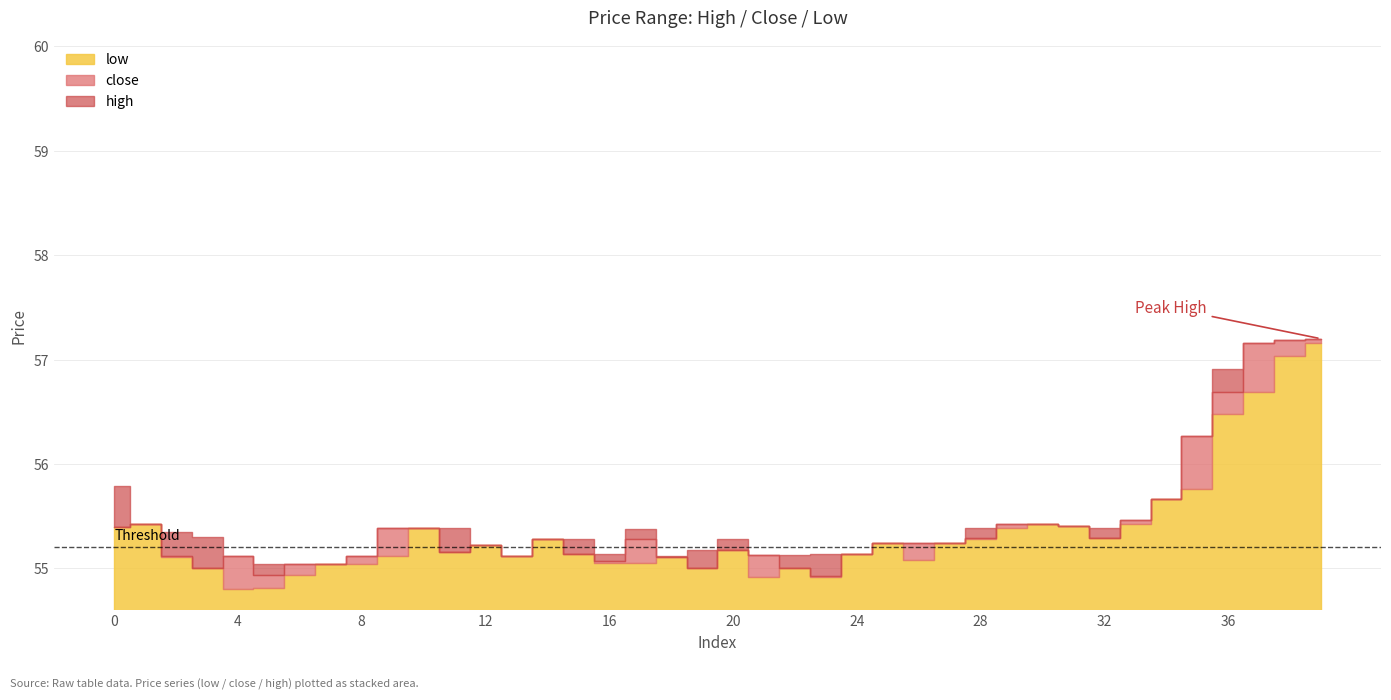

List the labels in order of low value, largest first.

39, 38, 37, 36, 35, 34, 1, 30, 33, 31, 0, 10, 29, 32, 14, 28, 25, 27, 12, 20, 11, 15, 24, 9, 13, 2, 18, 26, 16, 17, 7, 8, 3, 19, 22, 6, 21, 23, 5, 4